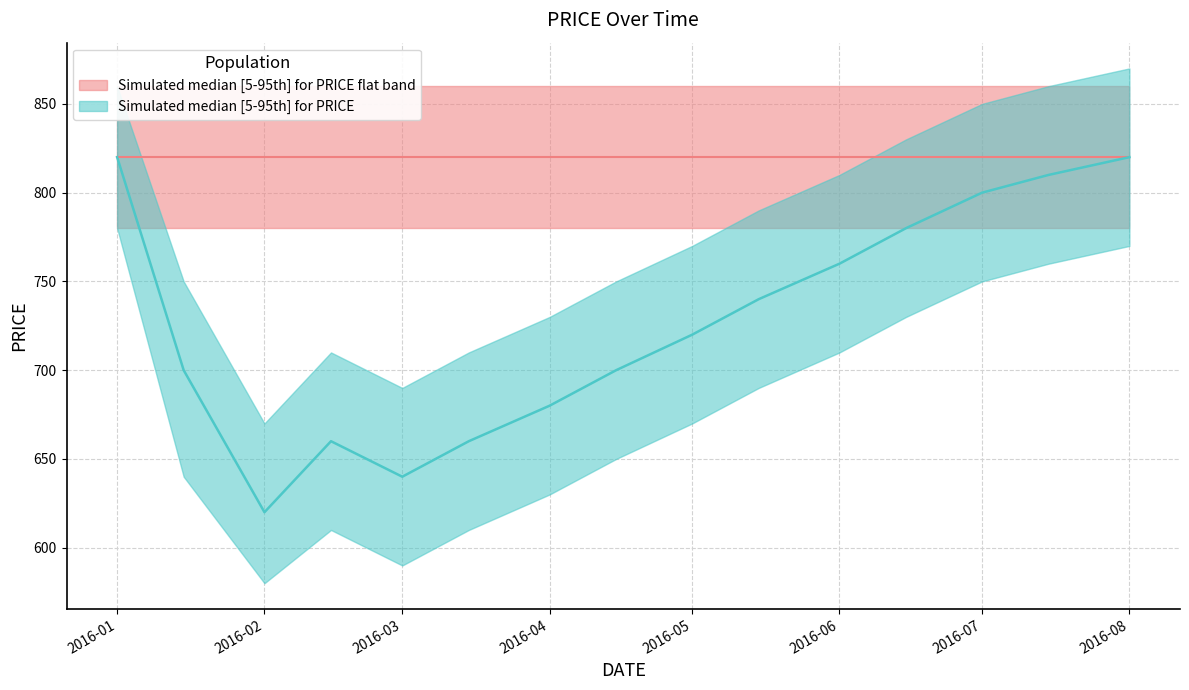

Which series has the widest spread of values?

PRICE